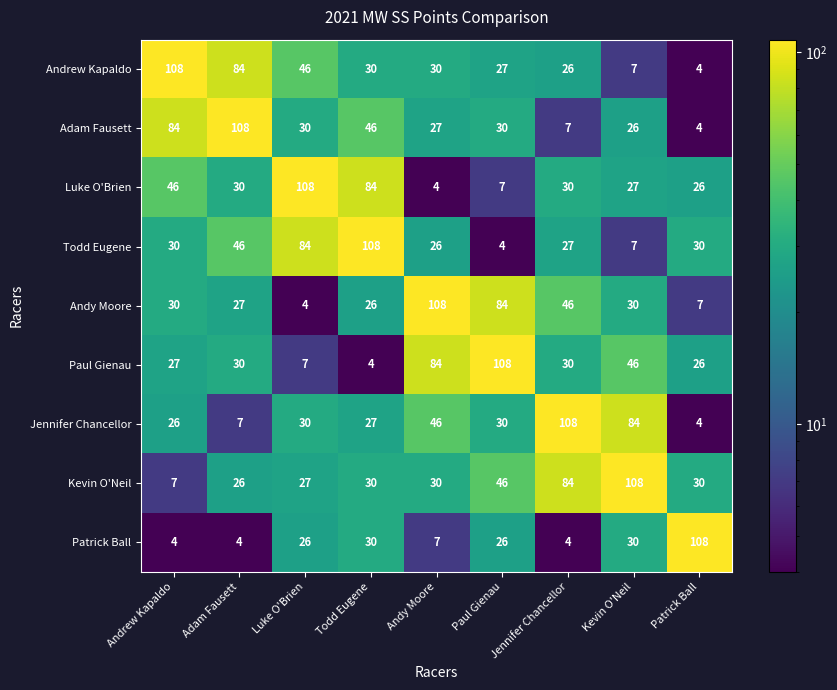

Which series has the largest total across all categories?

Kevin O'Neil